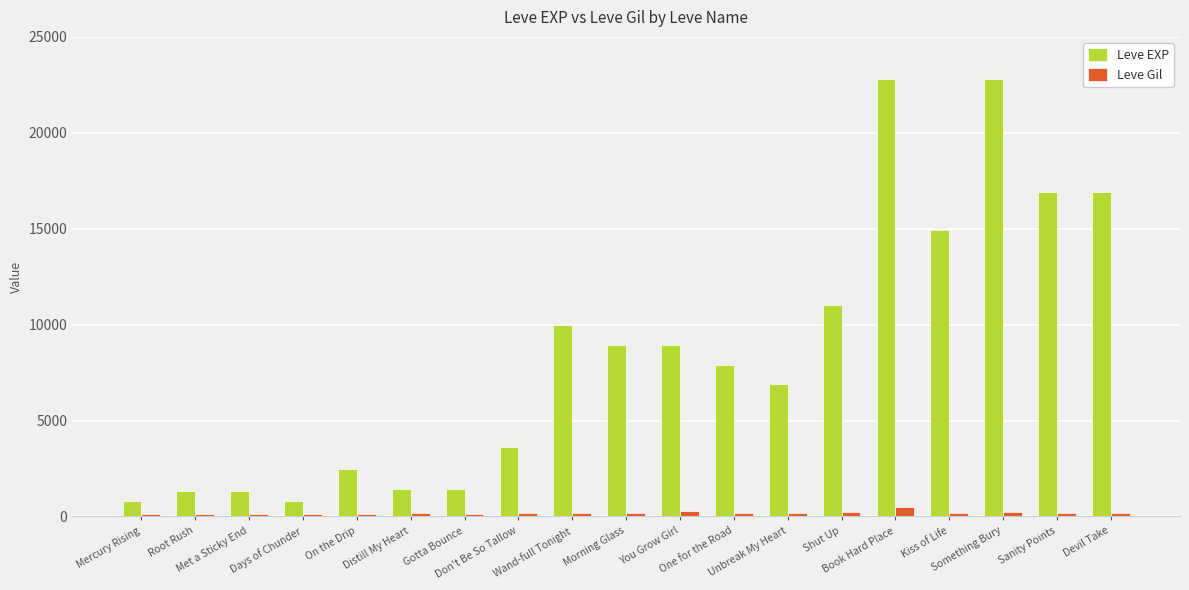

What is the sum of the Leve Gil values at Morning Glass and Mercury Rising?

282